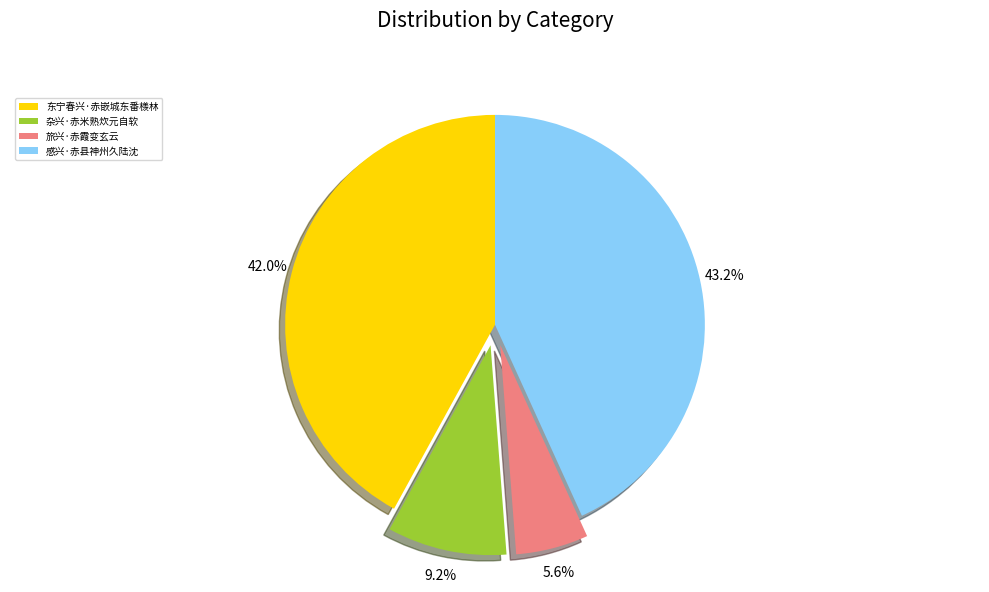

Does 感兴·赤县神州久陆沈 represent more than half of the total?

No